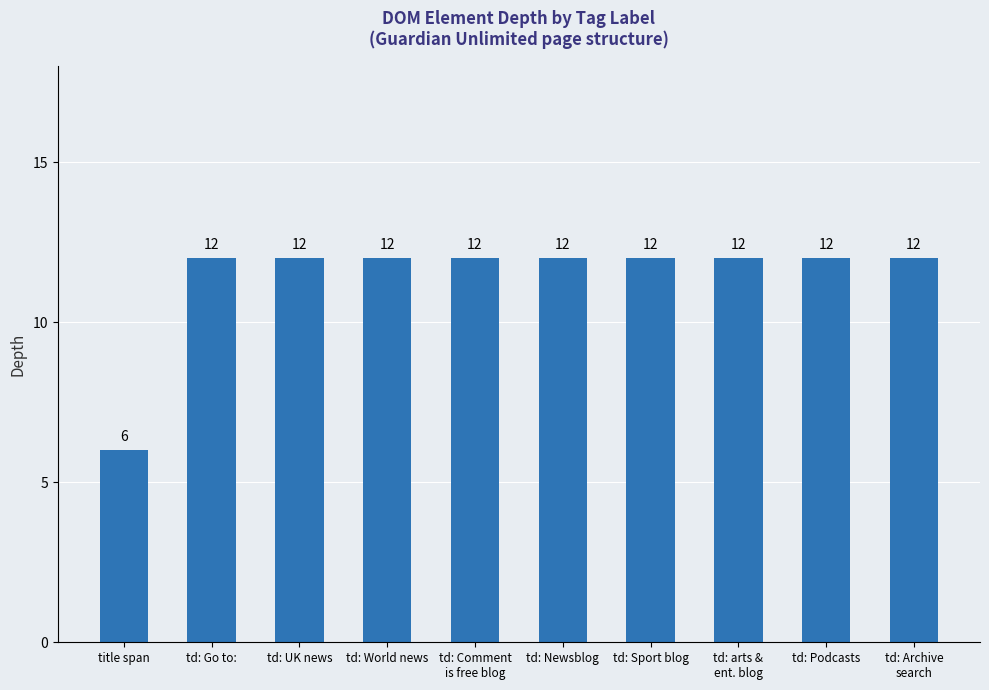

Does the chart contain any negative values?

No